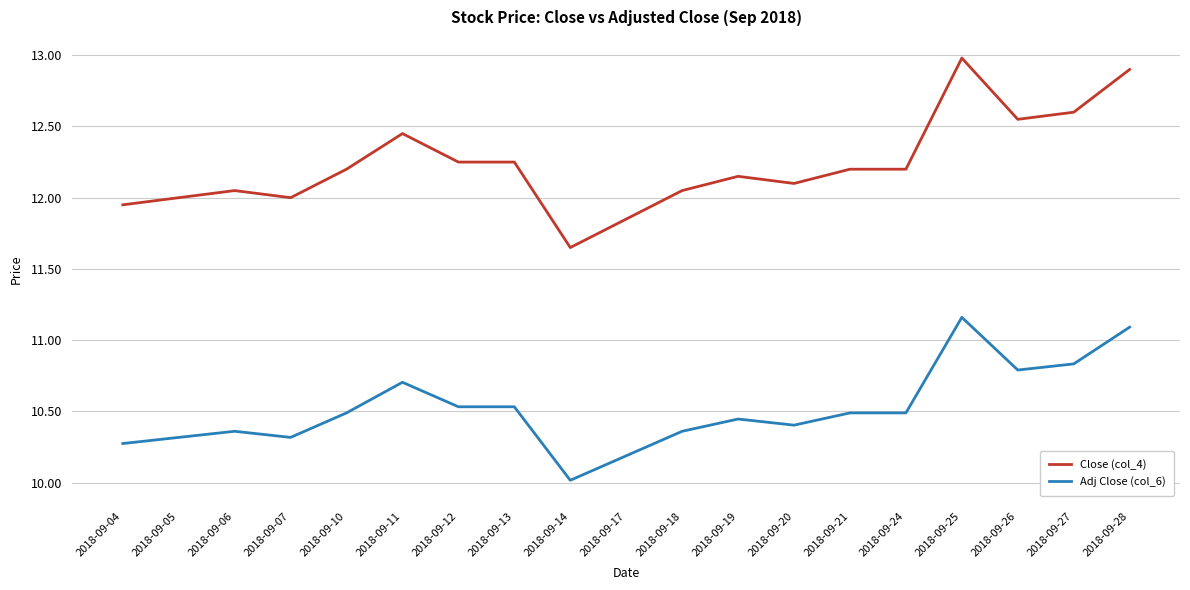

True or false: Close (col_4) has more than 2 points higher than both neighbors.

True